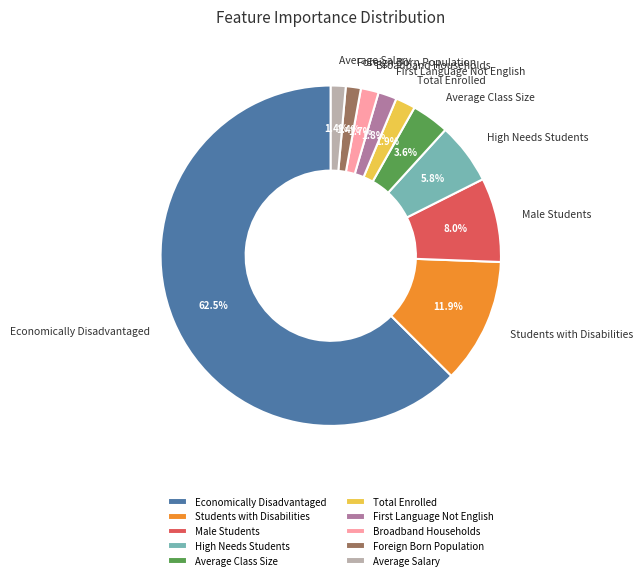

Count the number of slices in the pie.

10